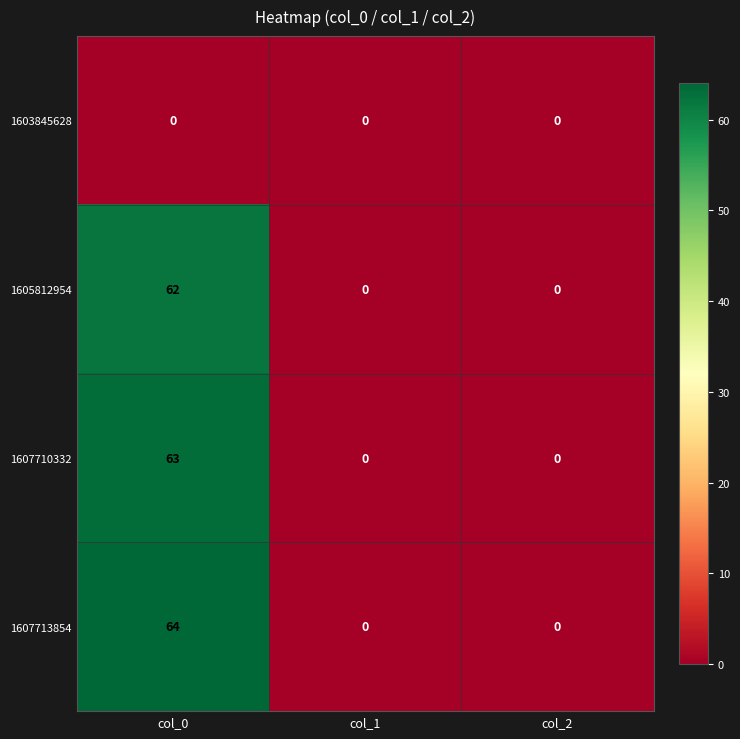

Which series has the widest spread of values?

1607713854